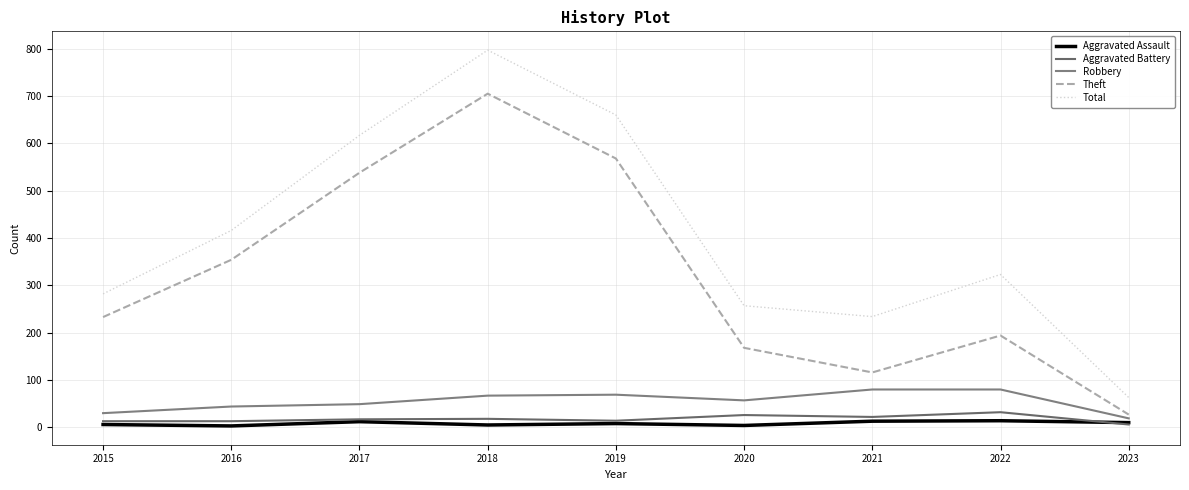

True or false: Aggravated Assault and Theft cross at least once.

False